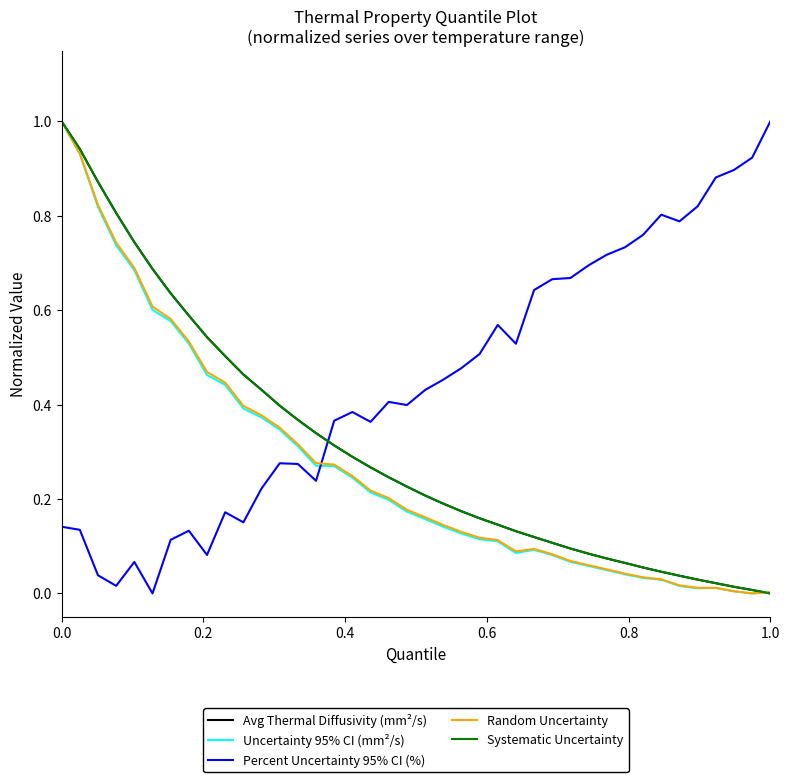

Which series has the widest spread of values?

Avg Thermal Diffusivity (mm²/s)